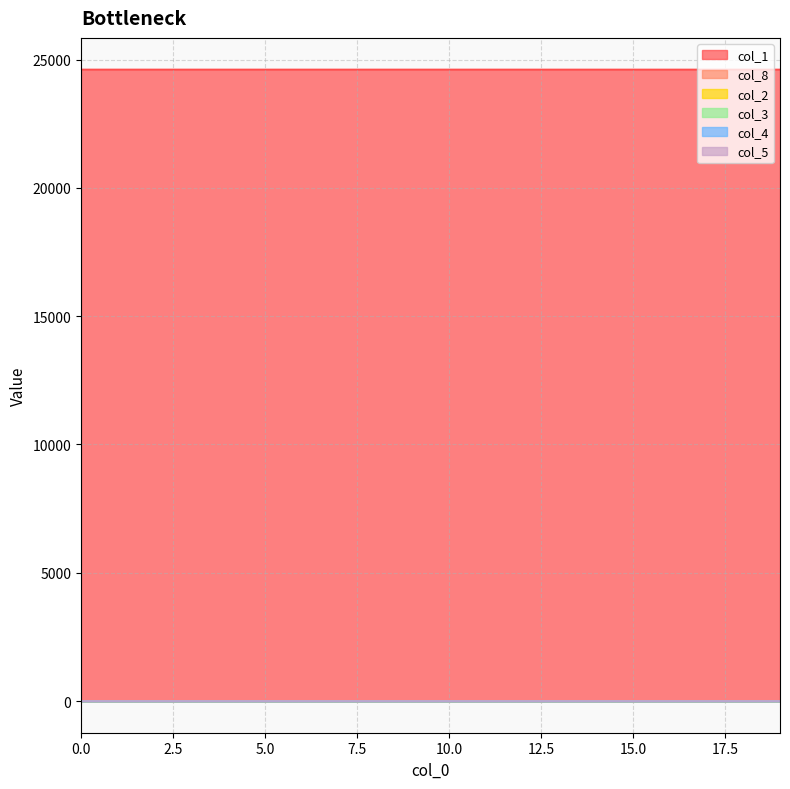

List the labels in order of col_8 value, largest first.

19, 18, 17, 16, 15, 14, 13, 12, 11, 10, 8, 9, 7, 6, 5, 4, 0, 1, 2, 3